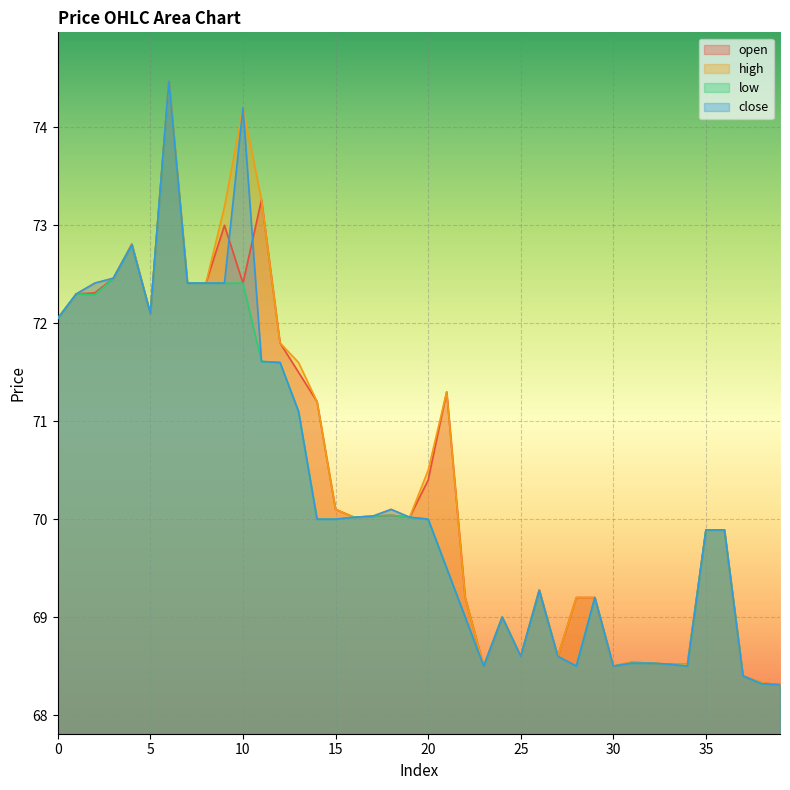

True or false: open has a value of 69.2 at 29.

True